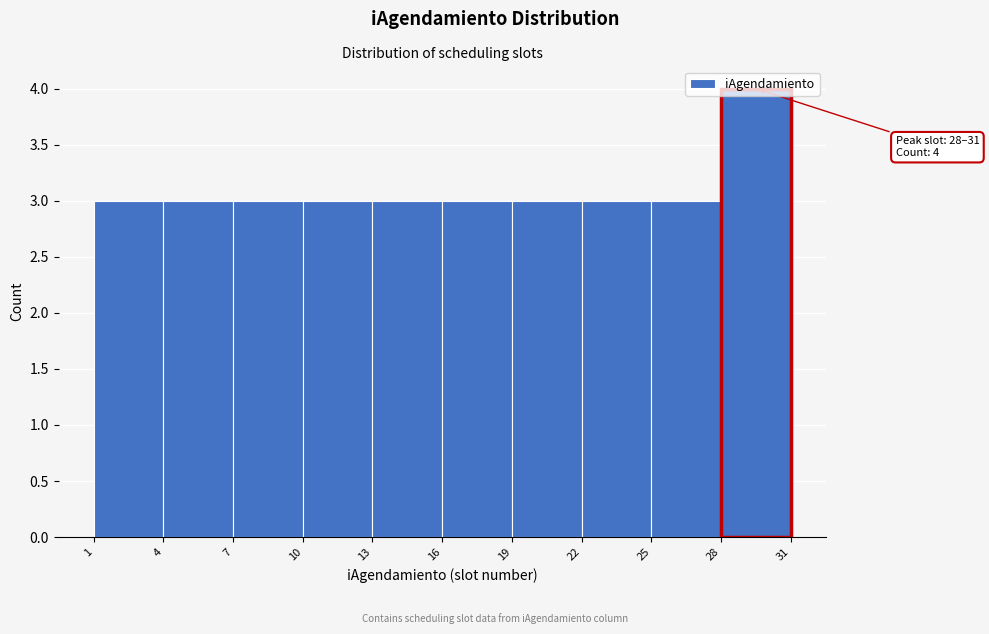

Which range on the x-axis has the tallest bar?

28 to 31